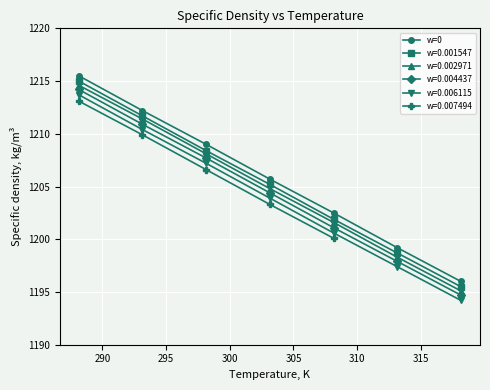

What is the average value?

1205.7